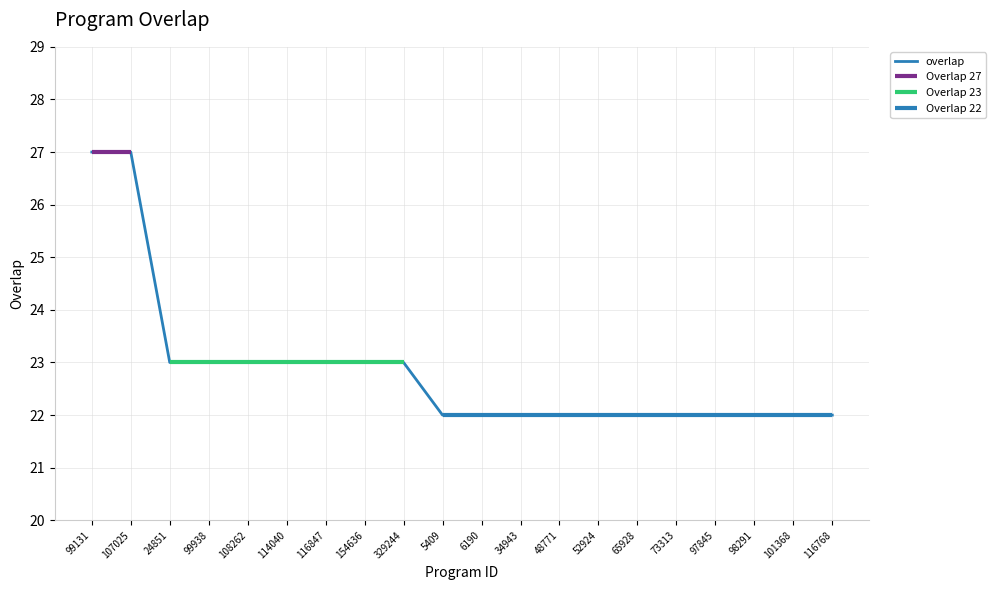

At which category does the chart reach its minimum across all series?

5409